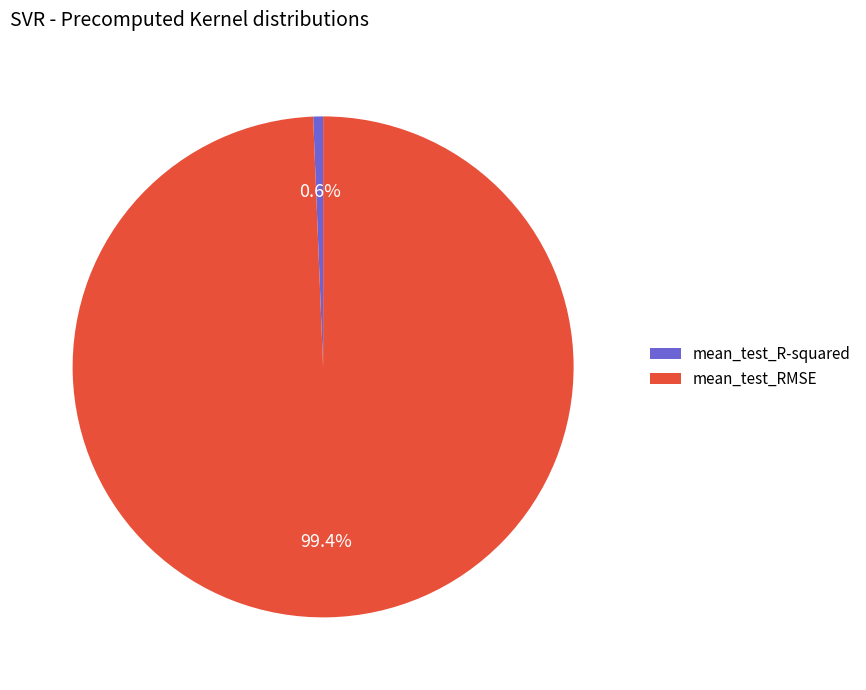

Rank the categories by value from lowest to highest.

mean_test_R-squared, mean_test_RMSE